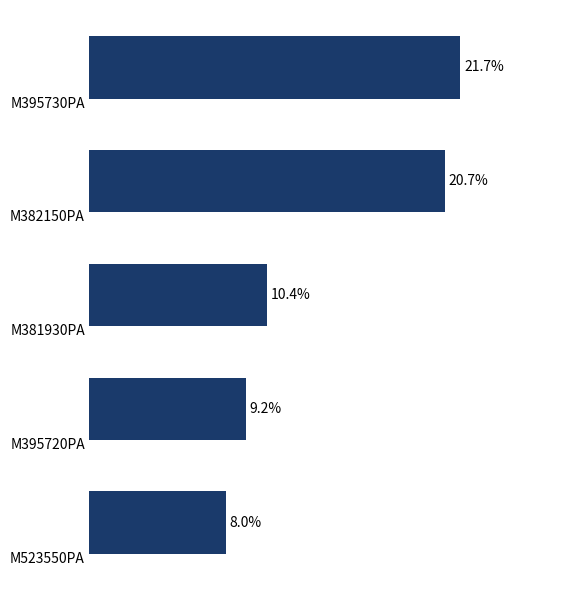

Are the bars horizontal?

Yes